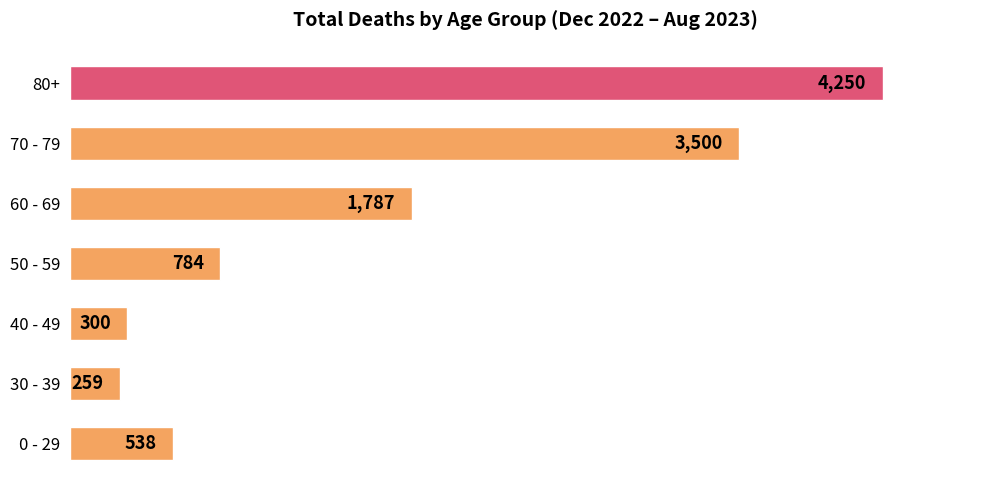

What is the maximum value shown in the chart?

4250